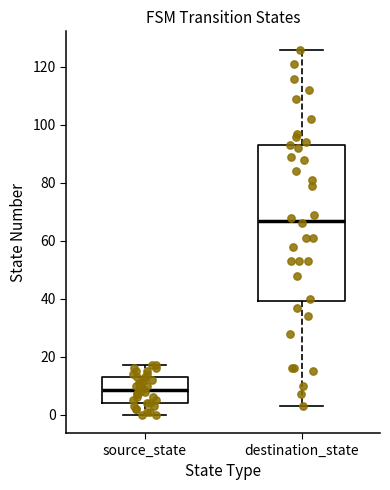

Reading left to right, transcribe this box plot: for each box, give where its median line is, the range the box spans, and where its two whiskers end, as read against the y-axis. The values are not printed on the chart, so give them approximately, as read against the axis.

source_state: median 8, box 4 to 14, whiskers 0 to 18
destination_state: median 68, box 40 to 94, whiskers 4 to 126